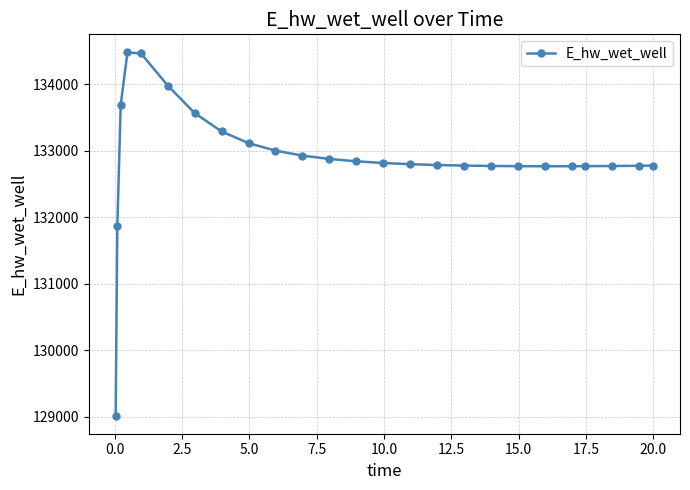

What is the value of the 25th point from the left?

132778.2